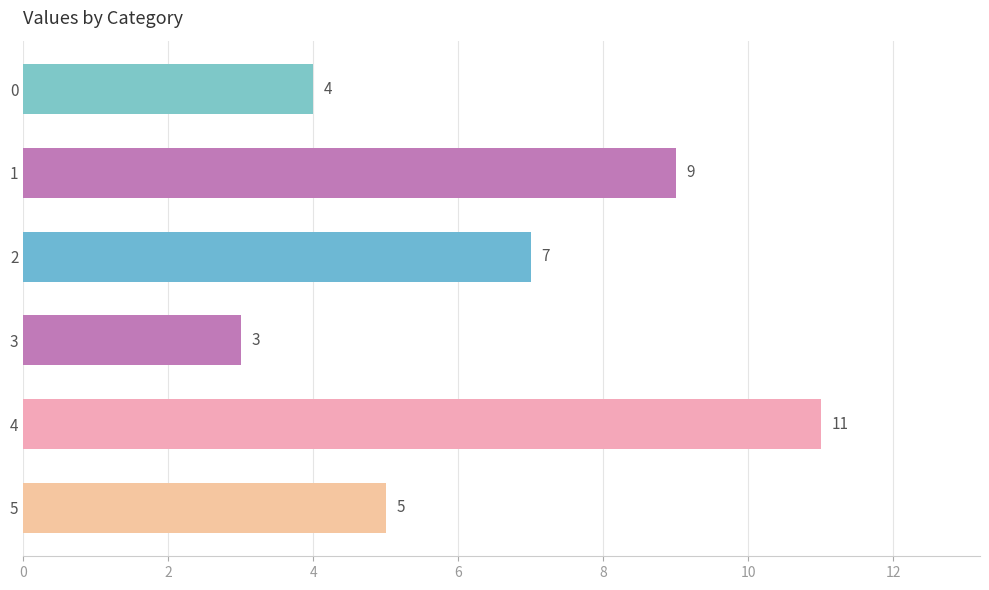

Reading bottom to top, list all the values displayed in this chart.

5=5	4=11	3=3	2=7	1=9	0=4